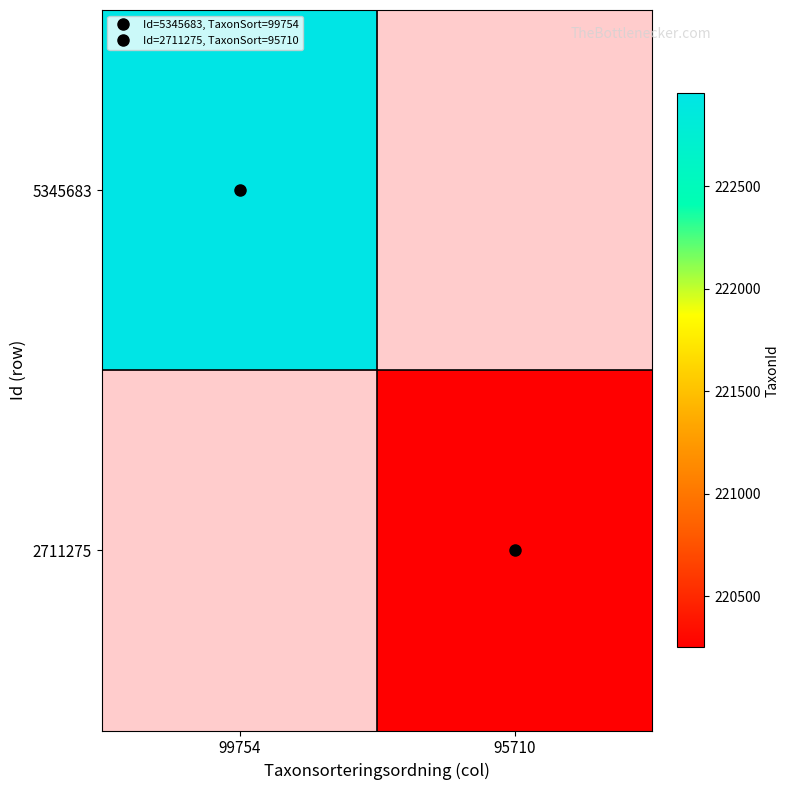

At 99754, list the series in order from largest to smallest.

5345683, 2711275